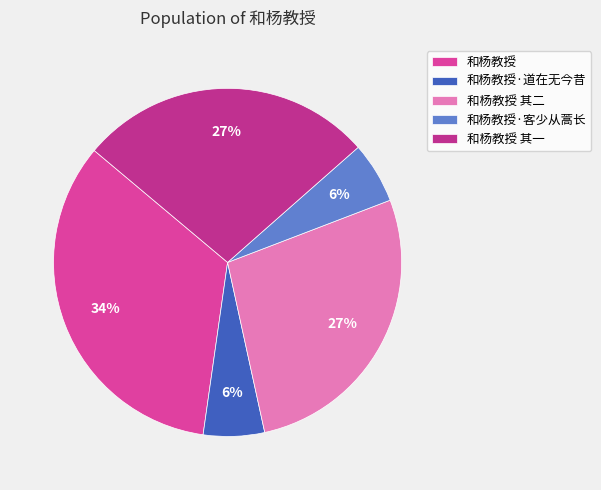

Which category has the smallest portion of the pie?

和杨教授·道在无今昔